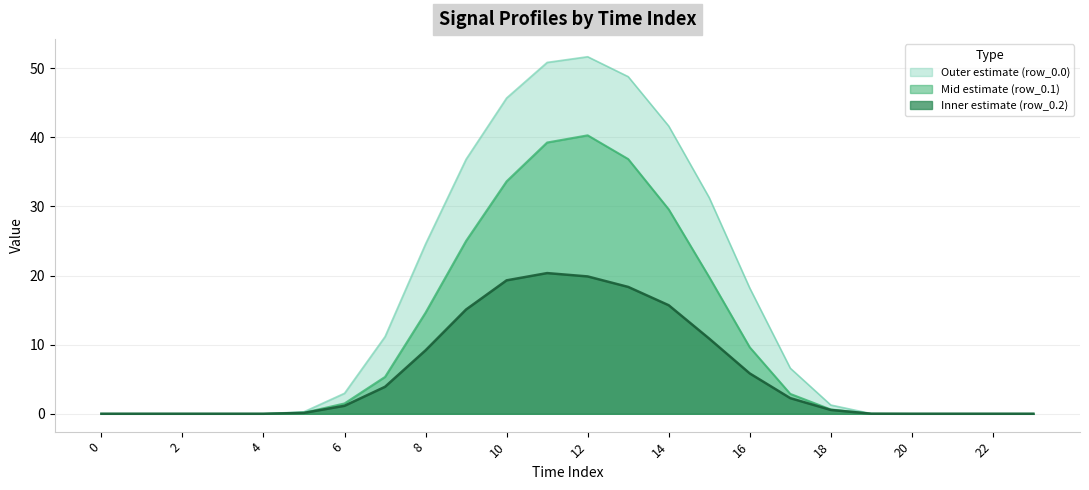

Between 6 and 12, which series saw the biggest shift?

row_0.0